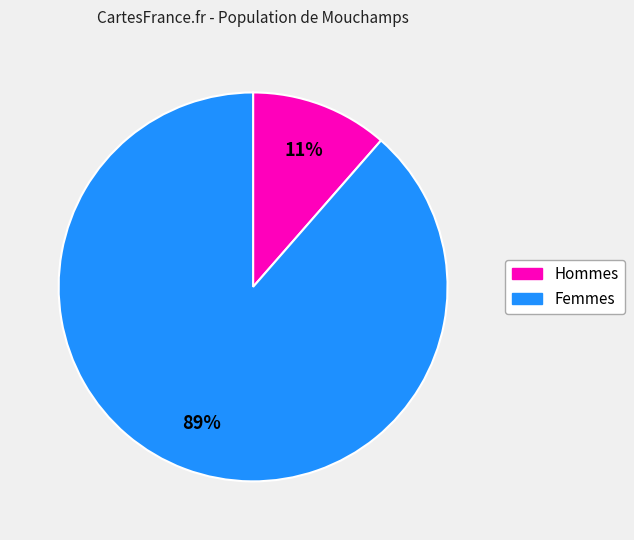

Does any single category account for the majority?

Yes